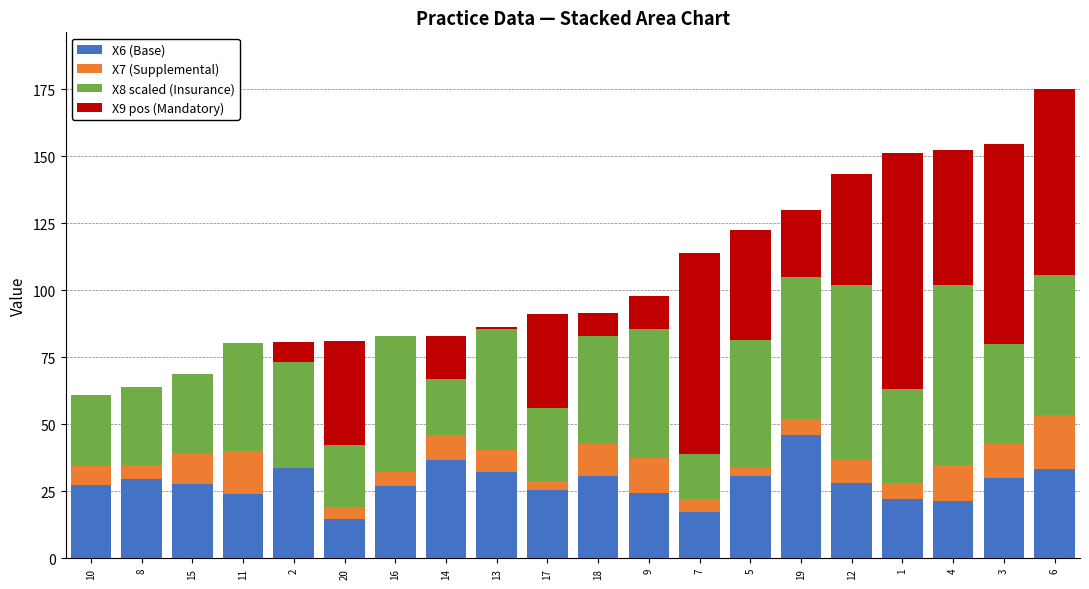

How many series are shown in this chart?

4